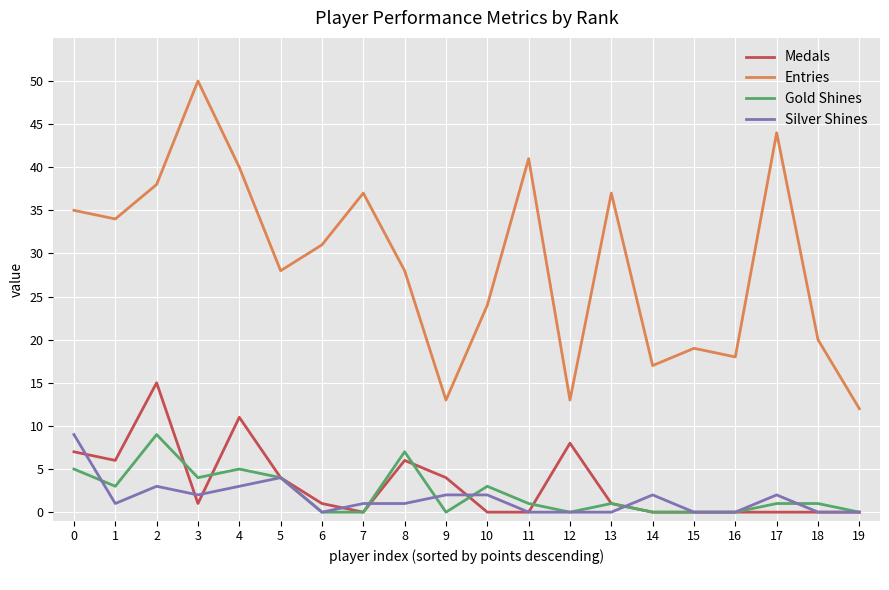

True or false: Silver Shines has a value of -3 at 13.

False